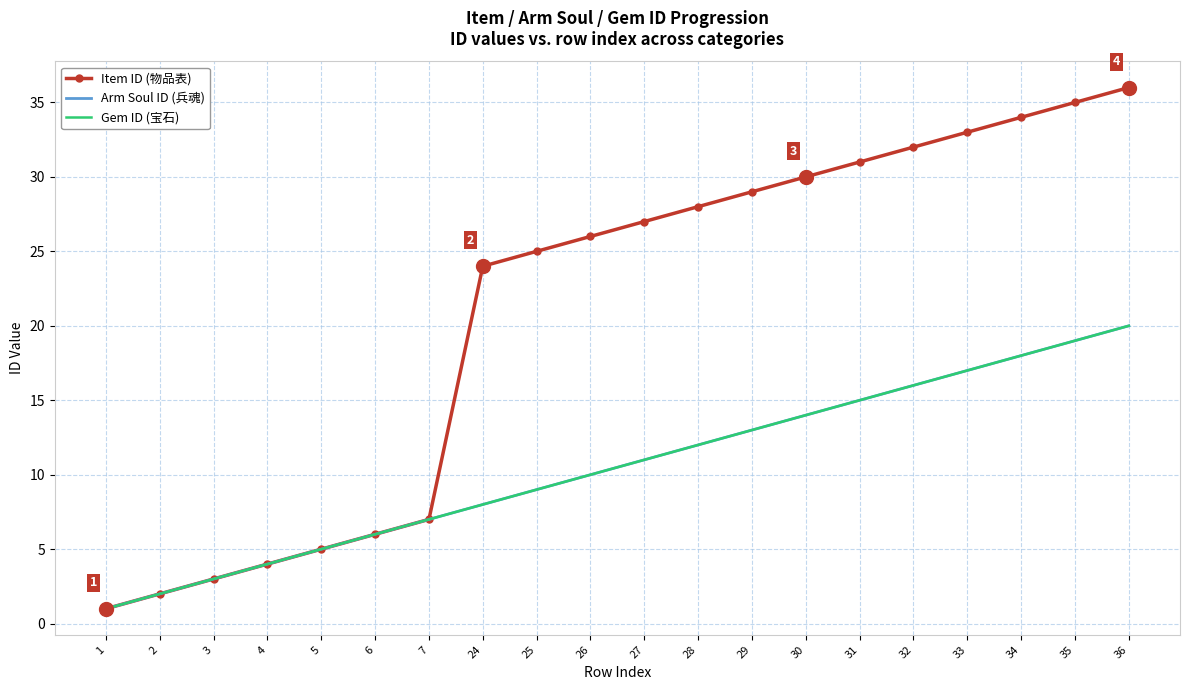

What are all the series names shown in the legend?

Item ID (物品表), Arm Soul ID (兵魂), Gem ID (宝石)